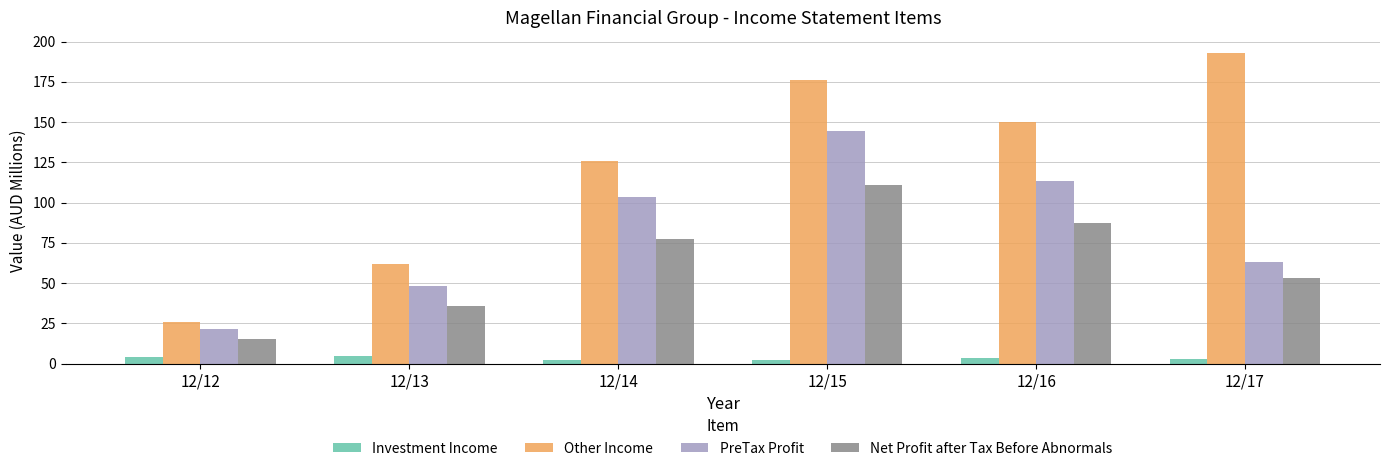

List the series in order of their overall mean, lowest first.

Investment Income, Net Profit after Tax Before Abnormals, PreTax Profit, Other Income